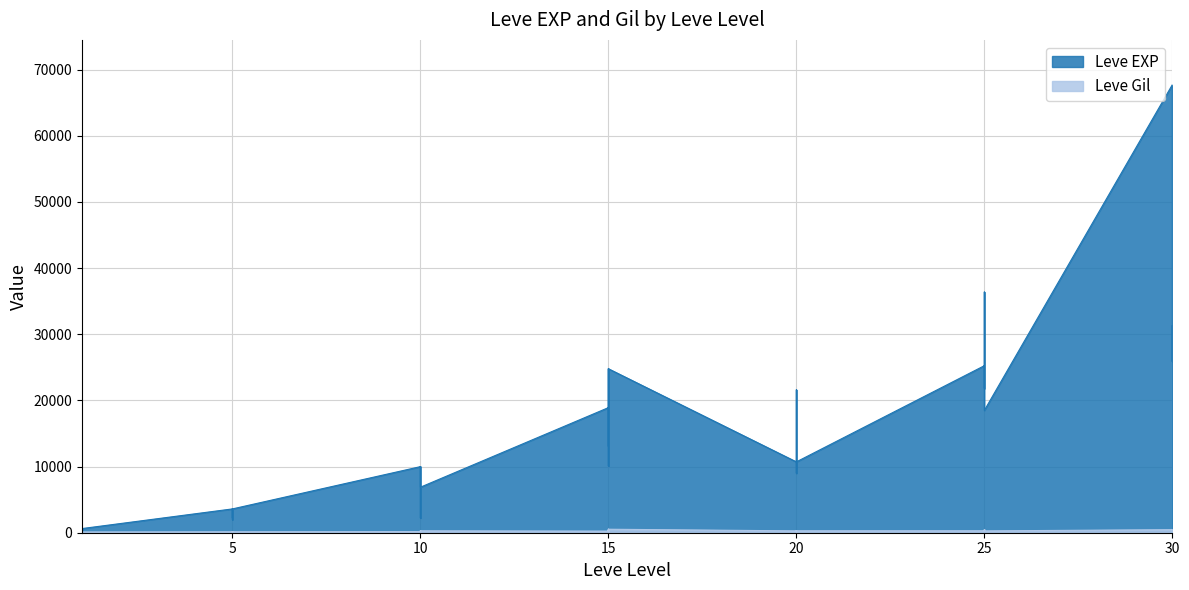

Where does the Leve EXP series first go above 10710?

15